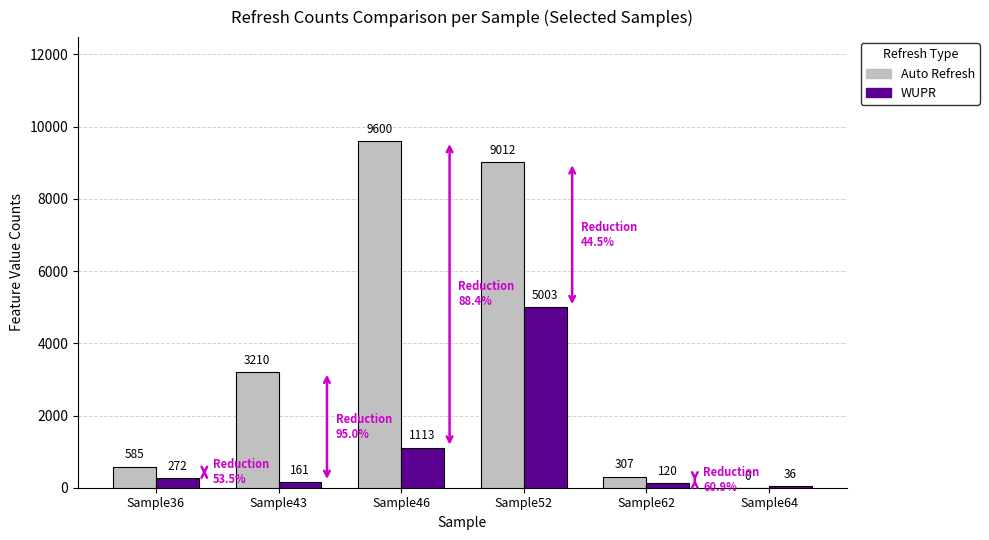

Between Sample43 and Sample64, which series saw the biggest shift?

Auto Refresh